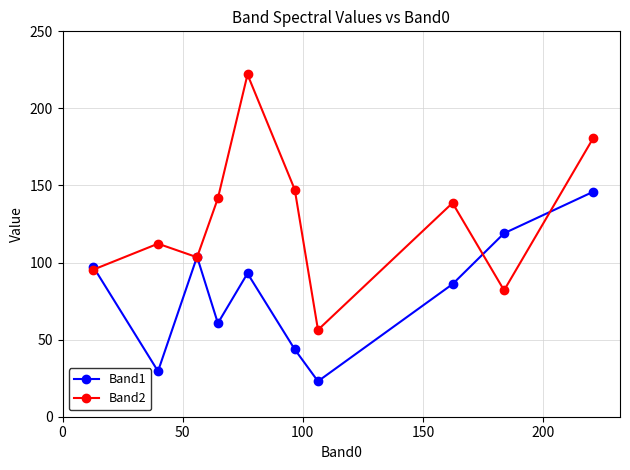

Is this an area chart (filled region under the line)?

No